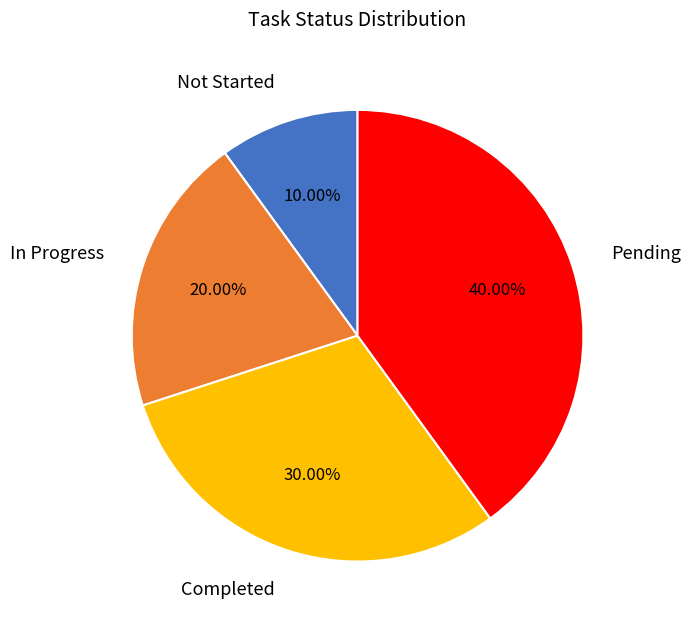

Does In Progress represent more than half of the total?

No